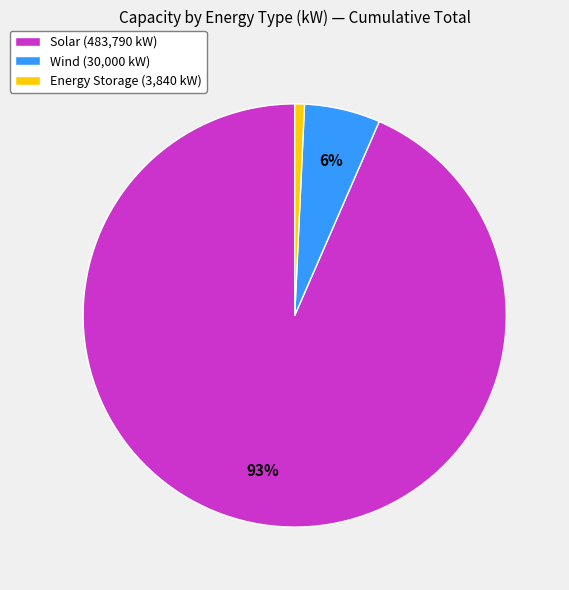

Is the sum of Wind (30,000 kW) and Solar (483,790 kW) greater than half?

Yes